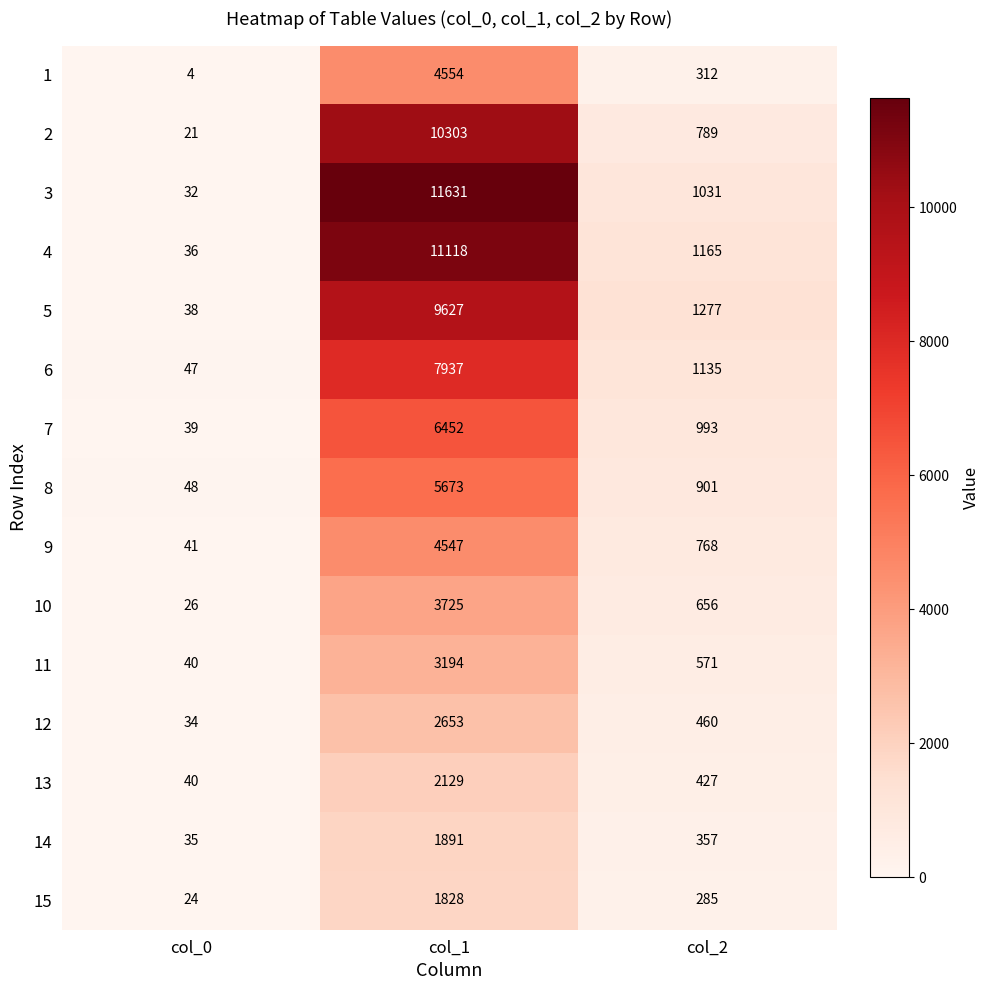

Rank the series at col_1 from lowest to highest value.

15, 14, 13, 12, 11, 10, 9, 1, 8, 7, 6, 5, 2, 4, 3